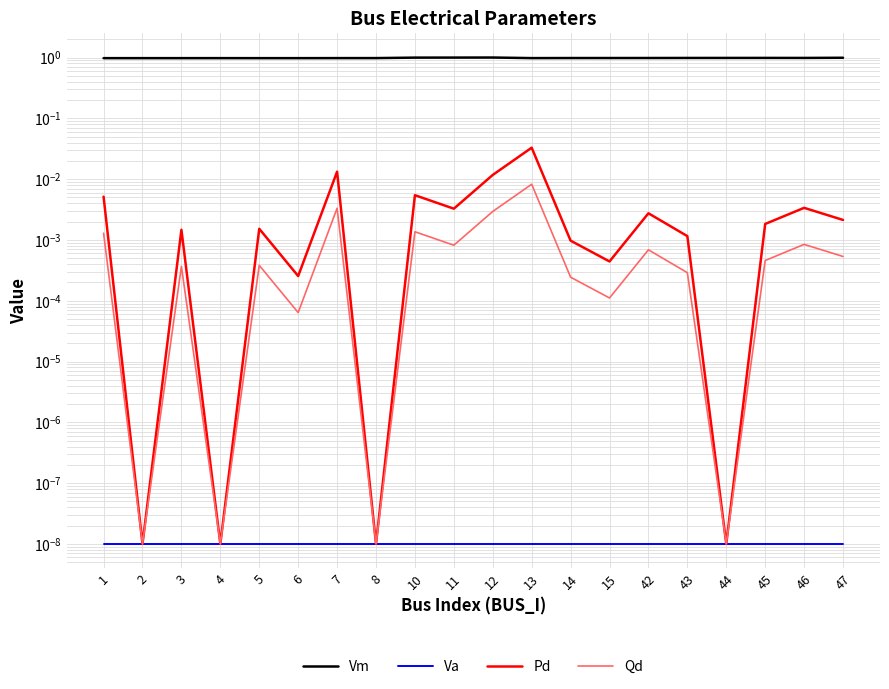

Rank the series at 43 from highest to lowest value.

Vm, Pd, Qd, Va